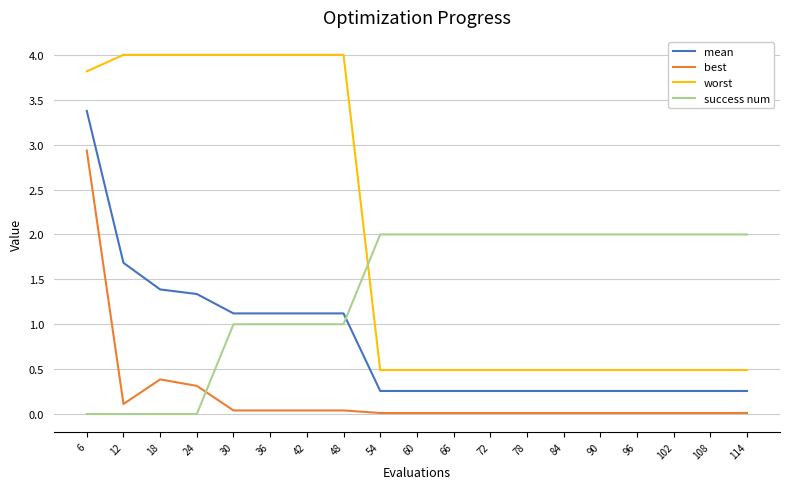

At which label does mean reach its peak?

6